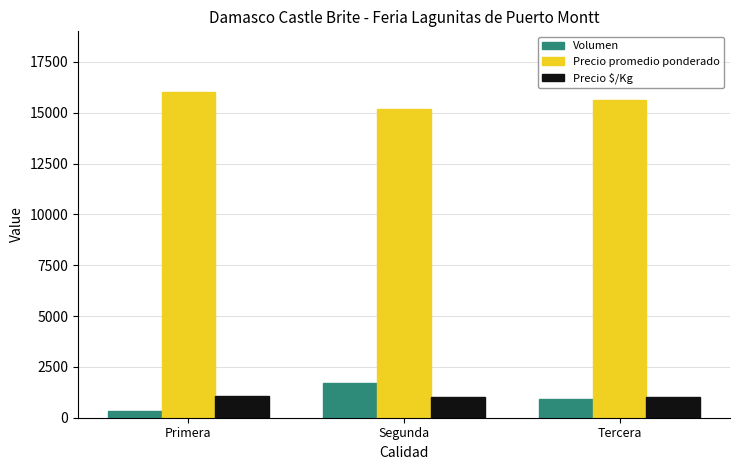

Which series has the widest spread of values?

Volumen